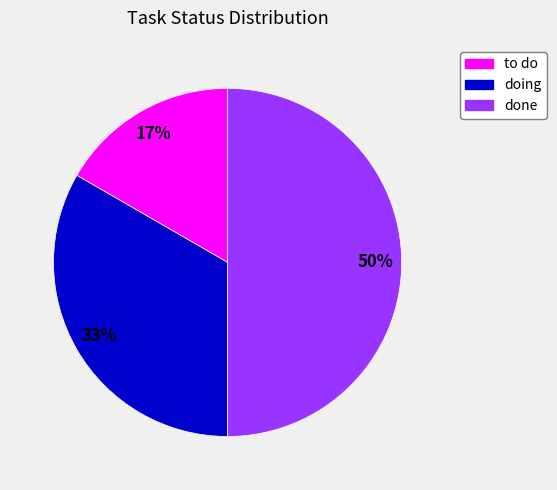

How many segments does this pie chart have?

3